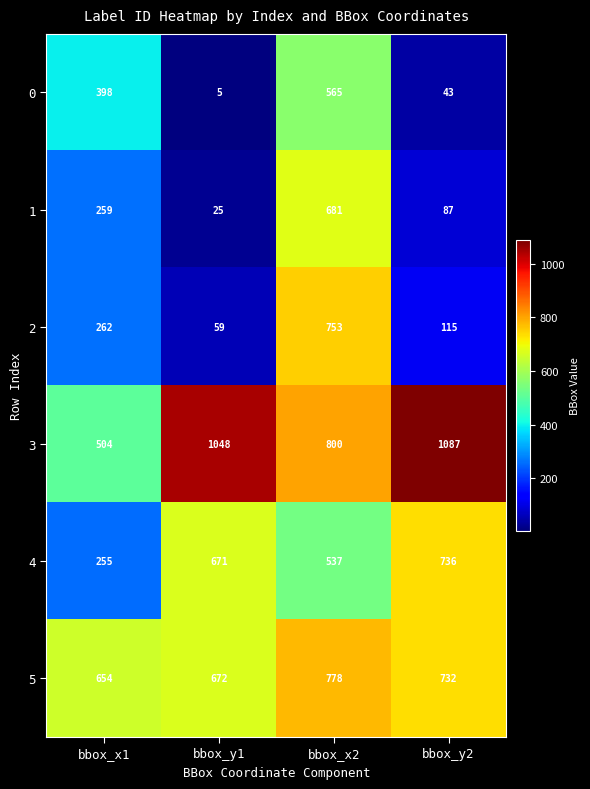

Is it true that 1 equals 951 at bbox_x2?

False